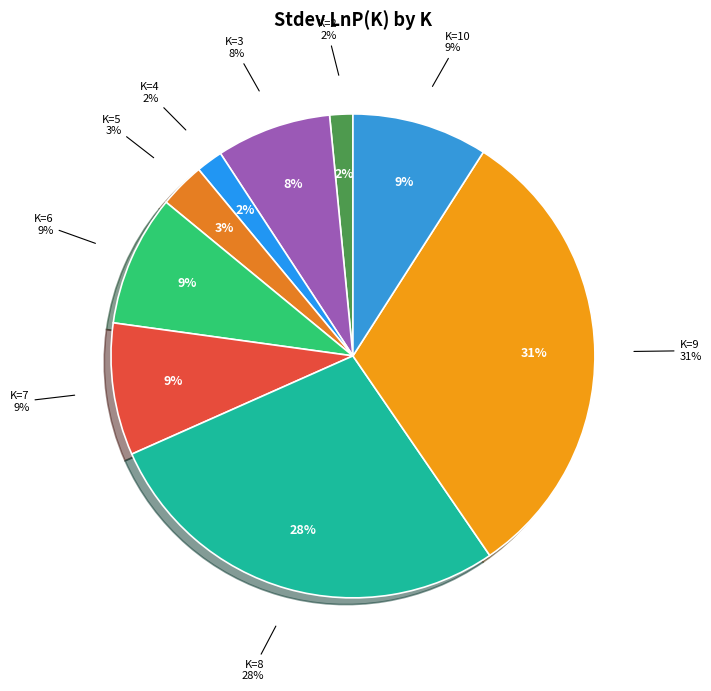

To the nearest percent, what is the combined percentage of K=2 and K=10?

11%